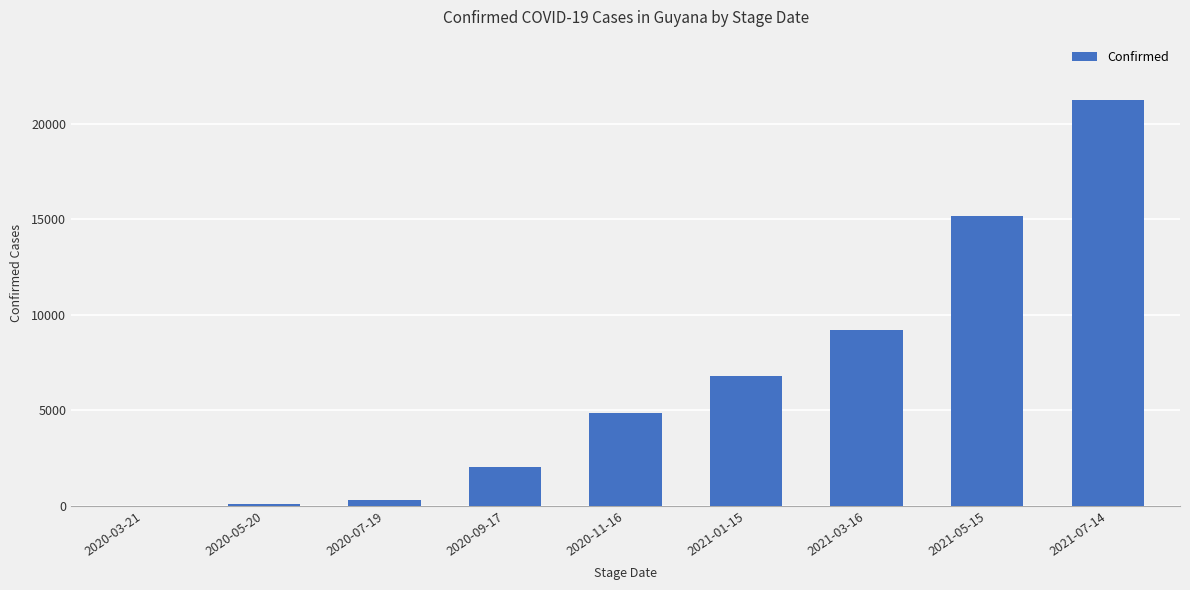

Reading left to right, extract all data points from this chart.

2020-03-21=7	2020-05-20=125	2020-07-19=336	2020-09-17=2027	2020-11-16=4874	2021-01-15=6805	2021-03-16=9238	2021-05-15=15168	2021-07-14=21223